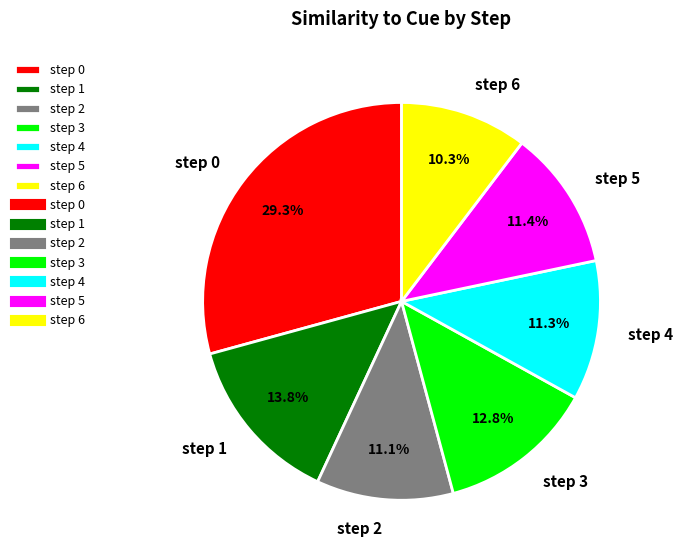

Combined, what portion of the pie is step 6 and step 3?

23.1%